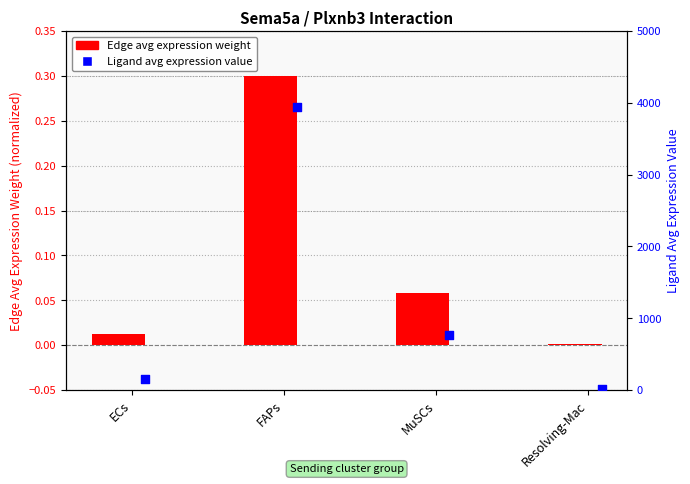

At which category is the sum across all series the highest?

FAPs